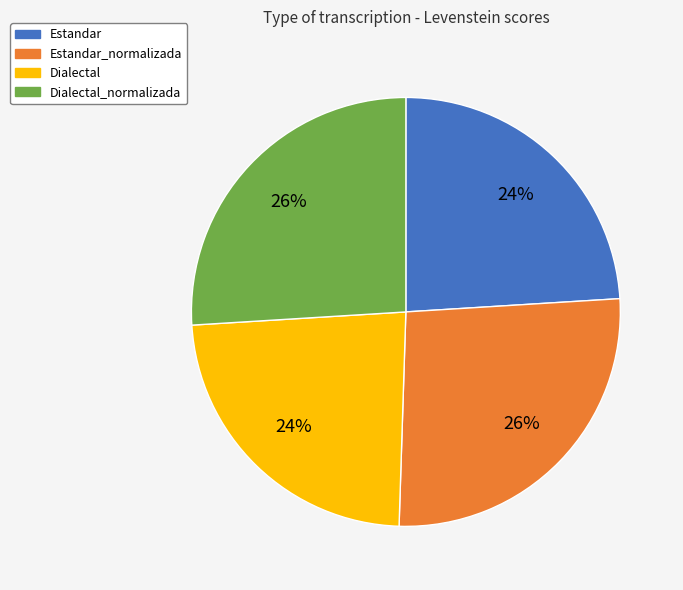

What is the ratio of the value at Dialectal_normalizada to the value at Estandar_normalizada?

1.0